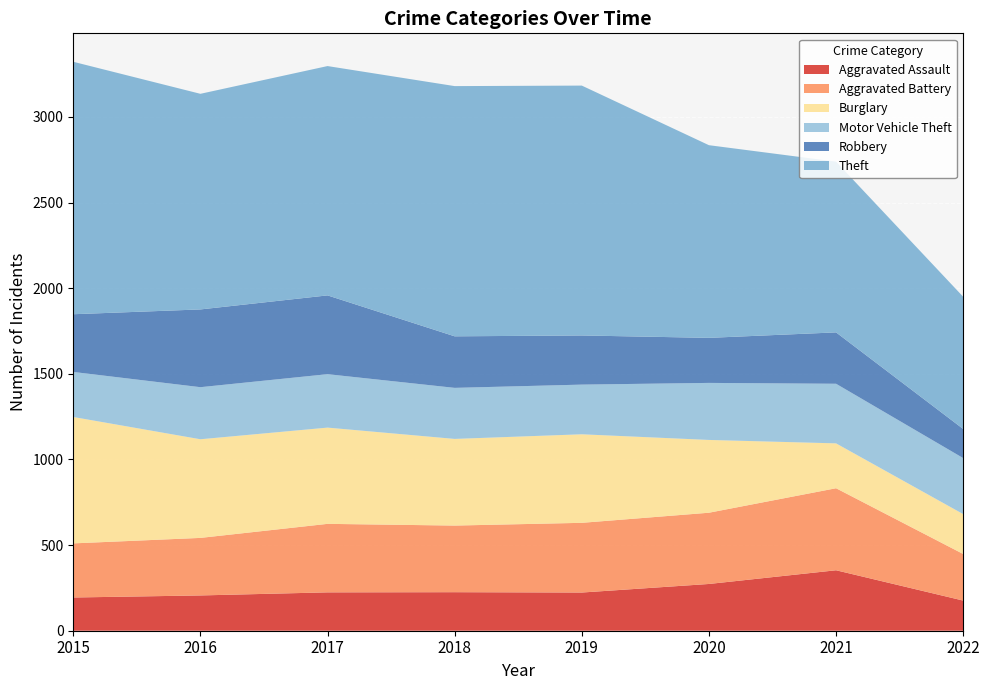

Reading left to right, what are all the values shown in this chart?

Aggravated Assault: 194	206	224	225	223	273	353	176
Aggravated Battery: 316	336	400	389	407	416	479	272
Burglary: 738	576	562	506	517	425	262	233
Motor Vehicle Theft: 263	304	312	298	290	333	348	327
Robbery: 337	454	460	301	287	263	300	170
Theft: 1474	1259	1339	1461	1459	1125	997	772